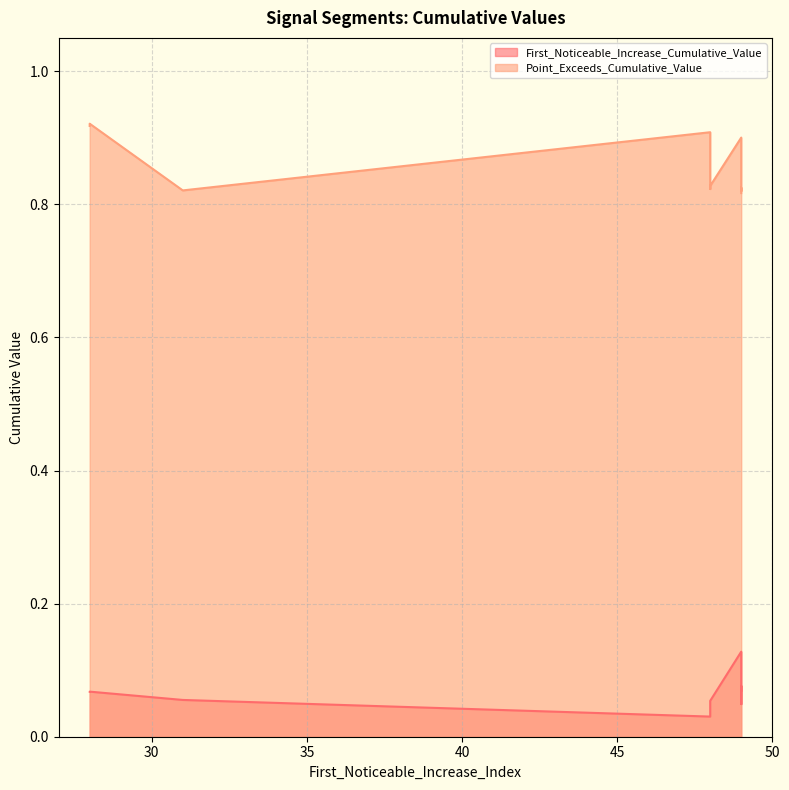

What is the total value across all series at 28?

1.0